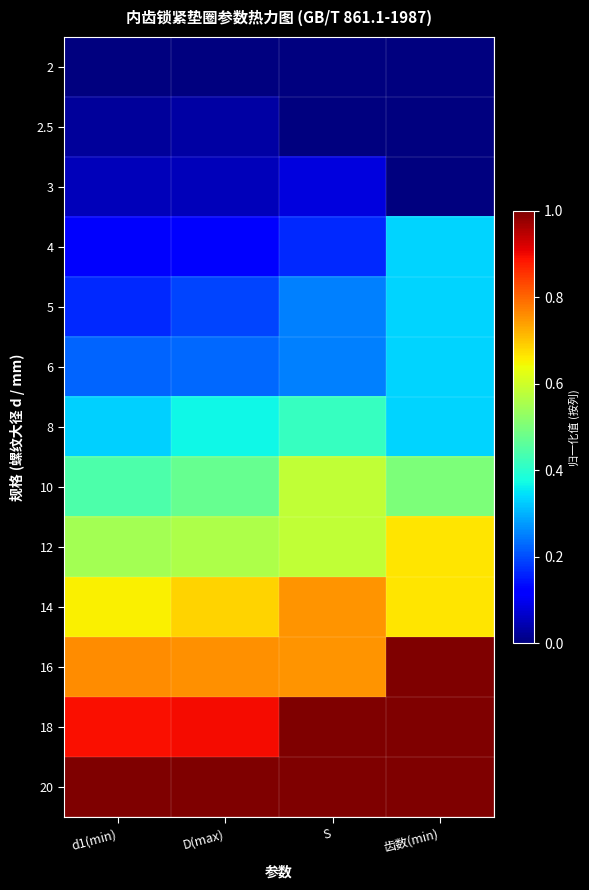

Rank the series by their maximum value, from lowest to highest.

2, 2.5, 3, 4, 5, 6, 8, 10, 12, 14, 16, 18, 20